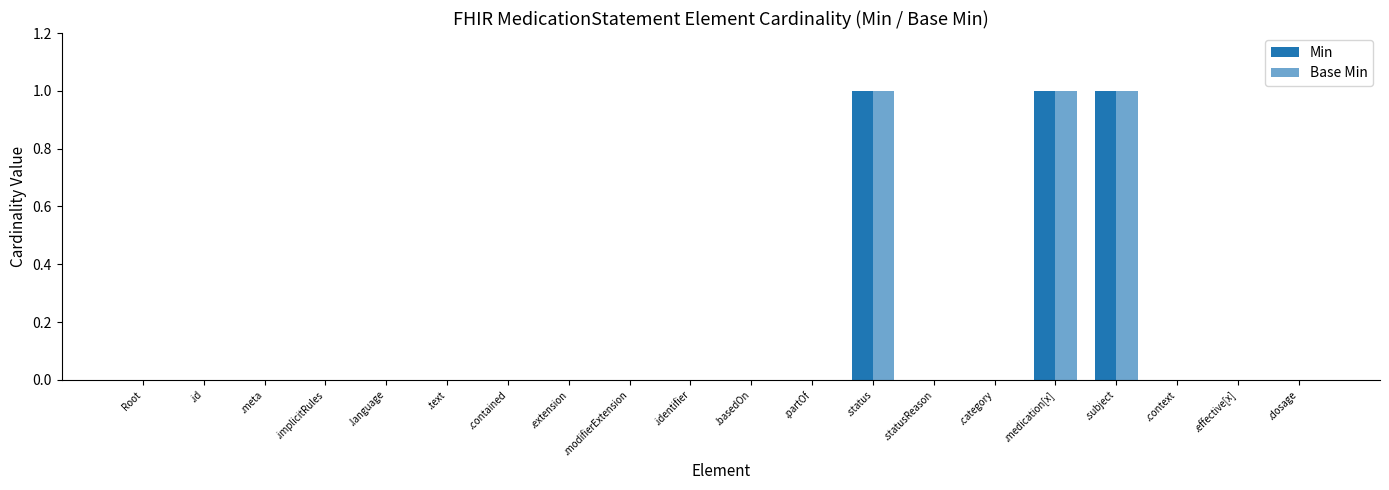

What is the sum of all Base Min values?

3